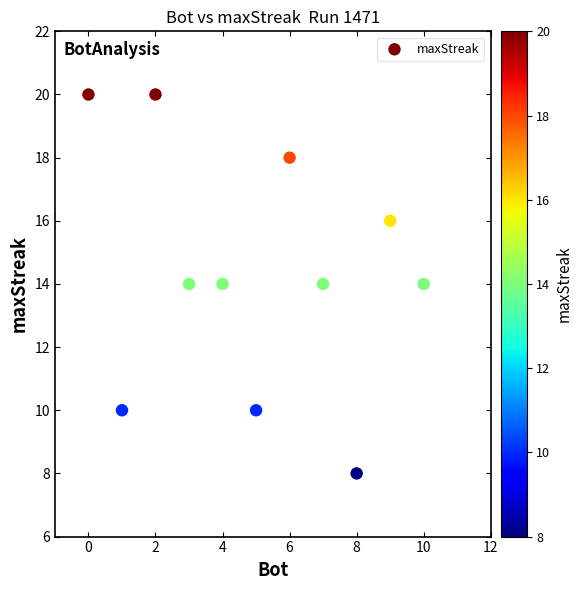

What is the range of X values (max minus min)?

10